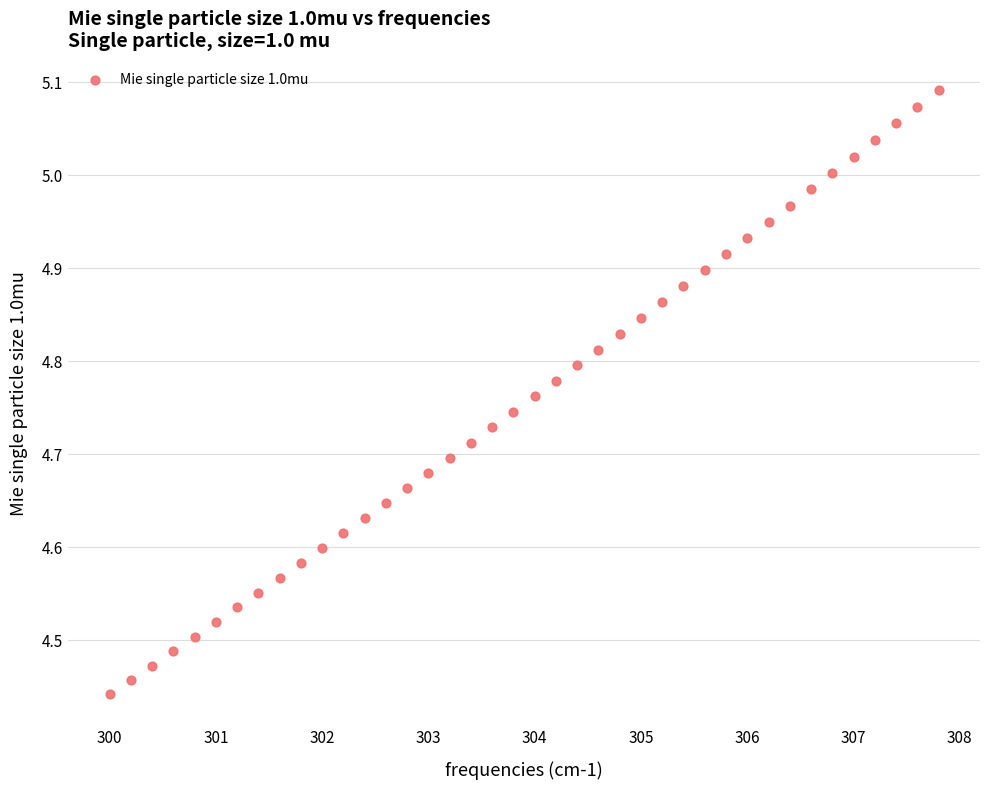

What is the range of X values (max minus min)?

7.8